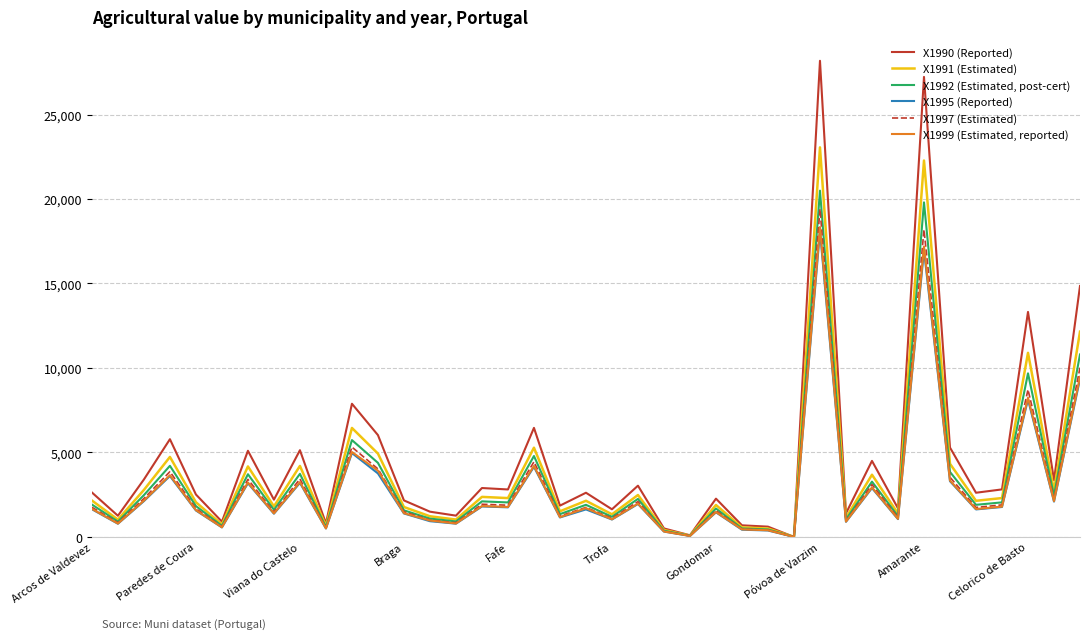

In X1992 (Estimated, post-cert), how many points are lower than both neighbors (excluding endpoints)?

14